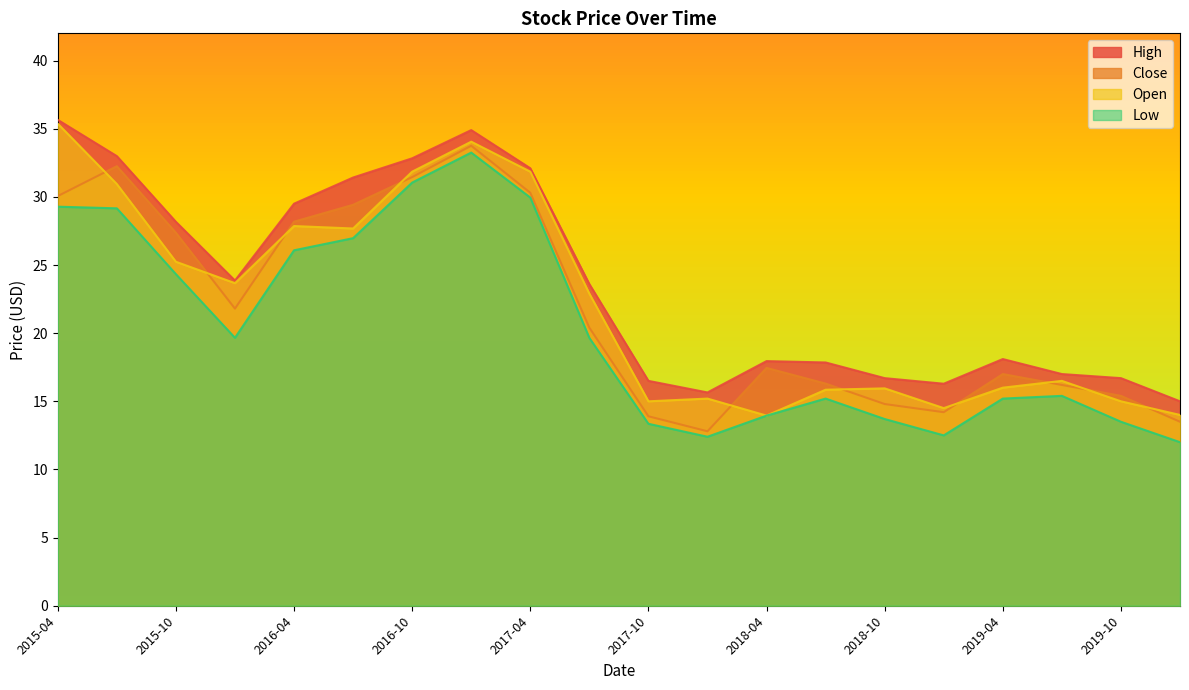

Which category has the lowest value across all series?

2020-01